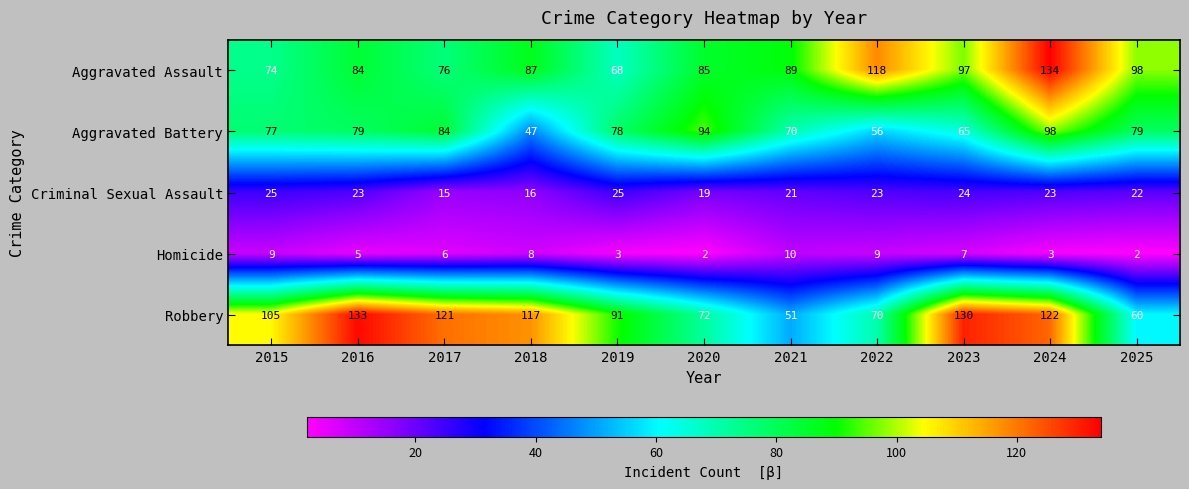

At which category does the chart reach its peak across all series?

2024